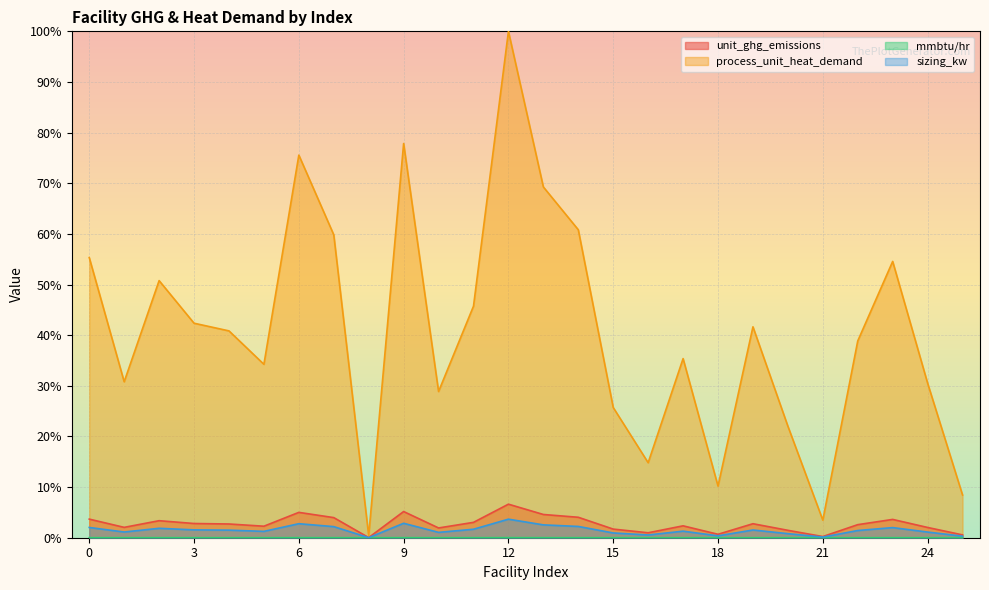

What is the difference between the maximum and minimum values in the unit_ghg_emissions series?

6.6